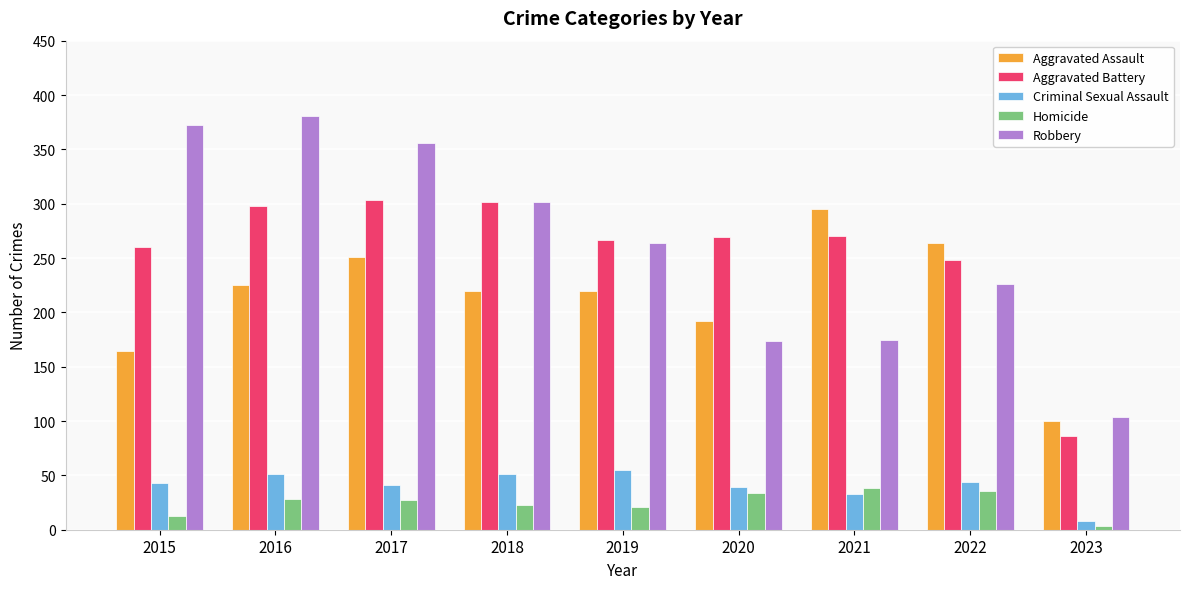

Where does the Homicide series first go above 27?

2016